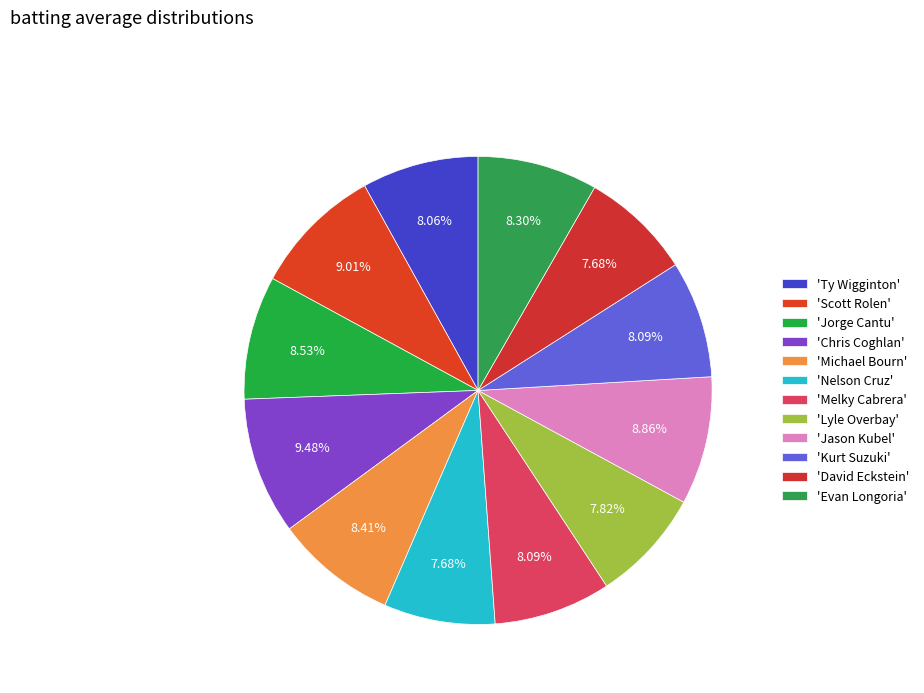

Does any single category account for the majority?

No